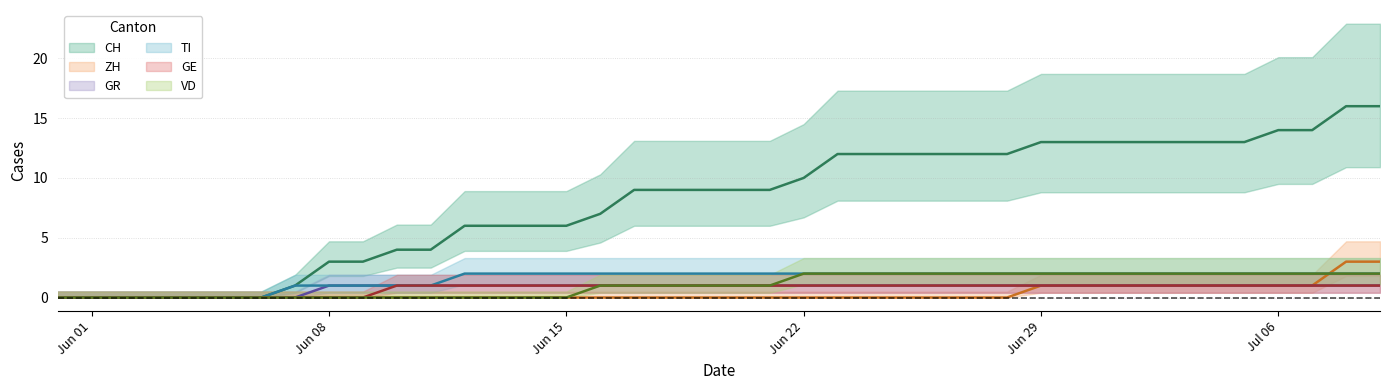

How many distinct data groups are displayed?

6